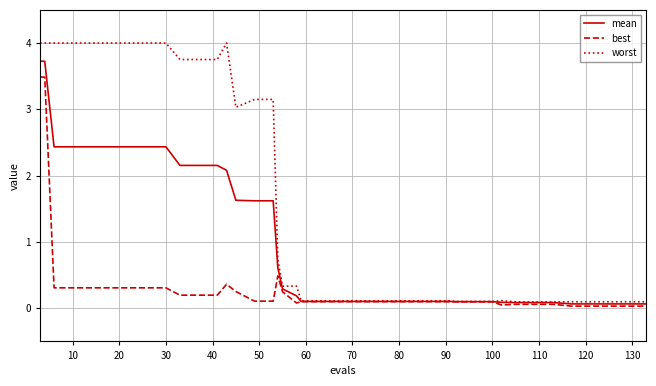

Rank the series by their average value, from highest to lowest.

worst, mean, best